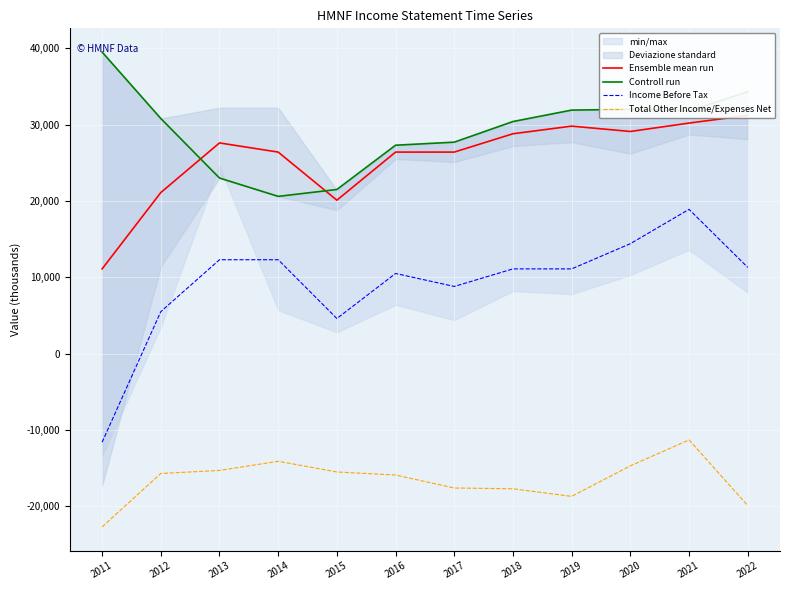

True or false: Ensemble mean run and Total Other Income/Expenses Net cross at least once.

False